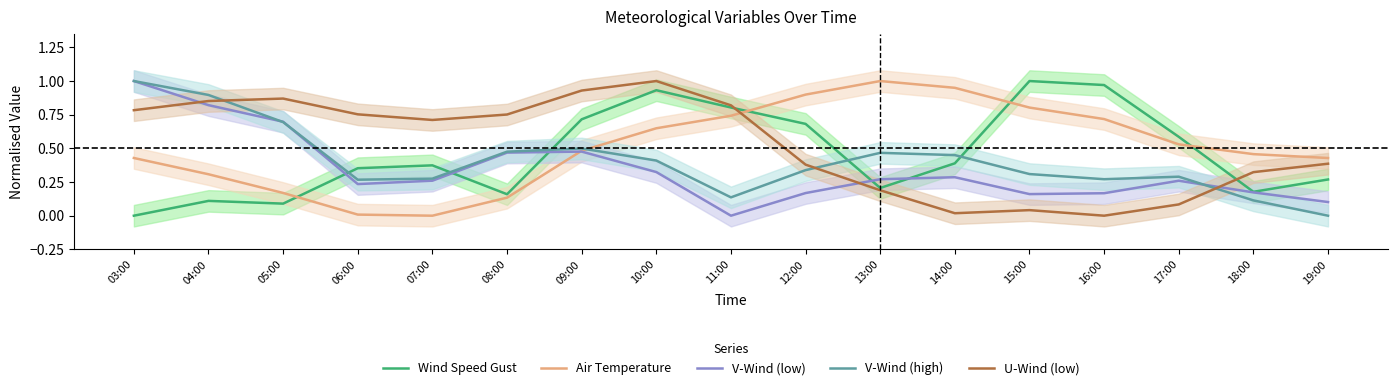

Between which two adjacent categories do U-Wind (low) and V-Wind (high) first intersect?

04:00 and 05:00